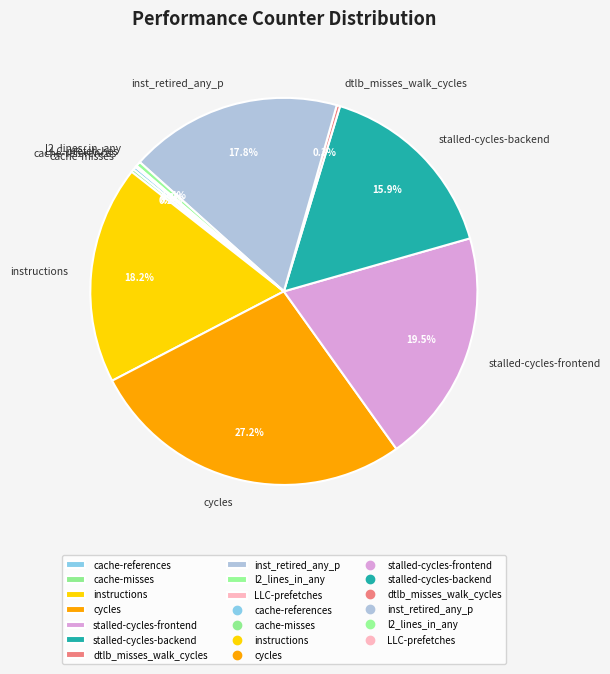

Which slice is the largest?

cycles